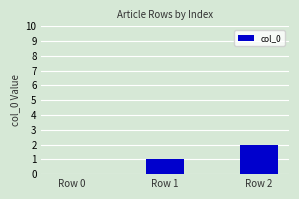

At which label is the value closest to 1?

Row 1